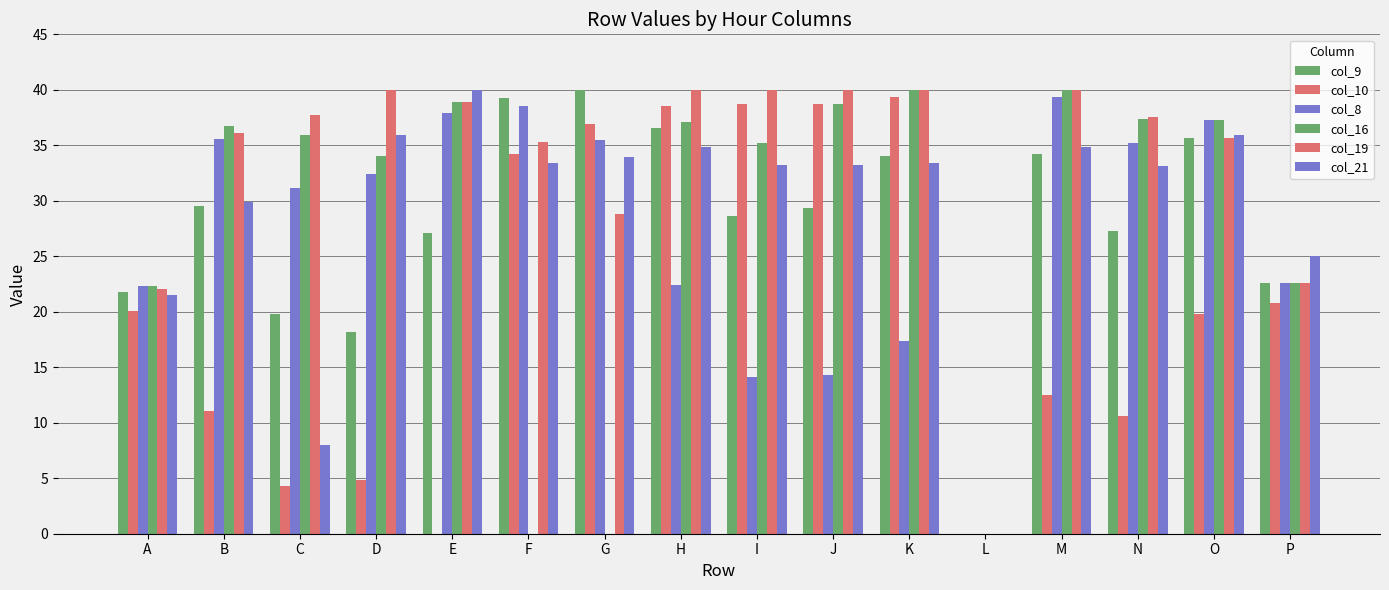

Which category has the highest value across all series?

G